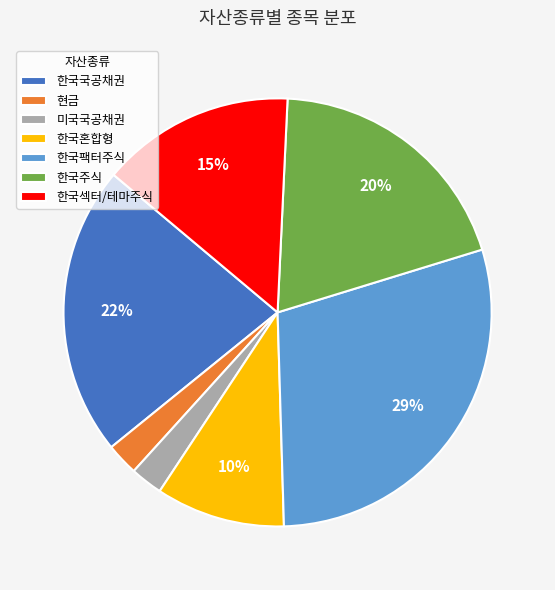

What is the largest slice in the pie chart?

한국팩터주식